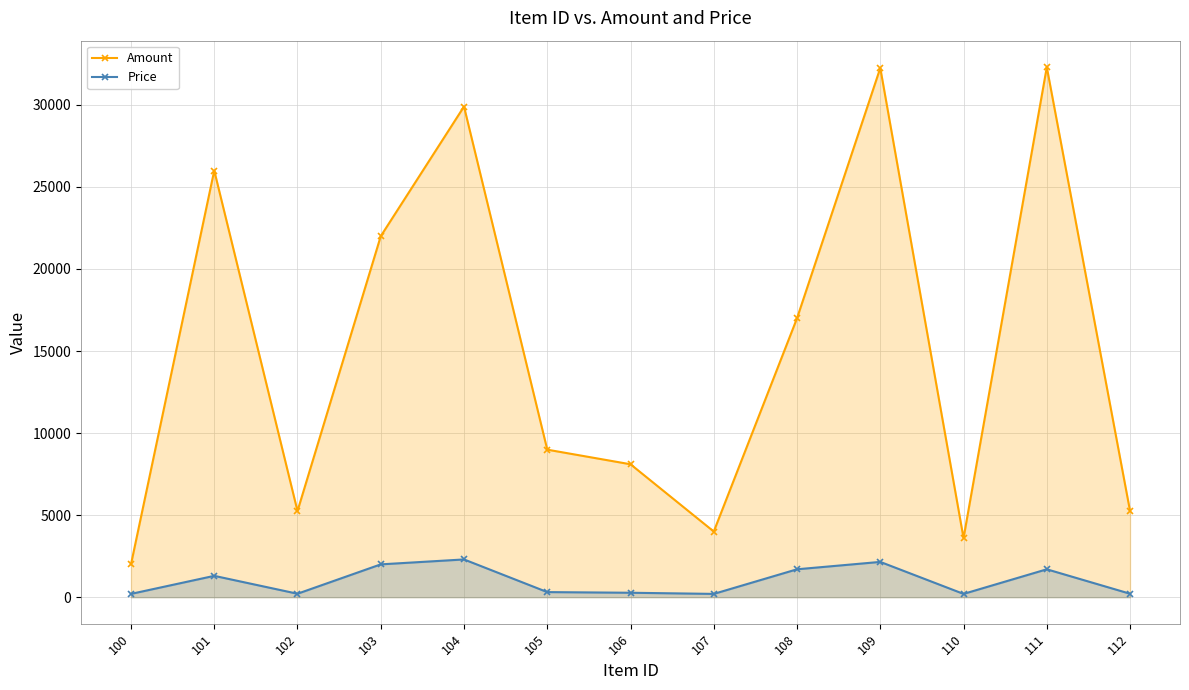

What is the greatest value displayed?

32300